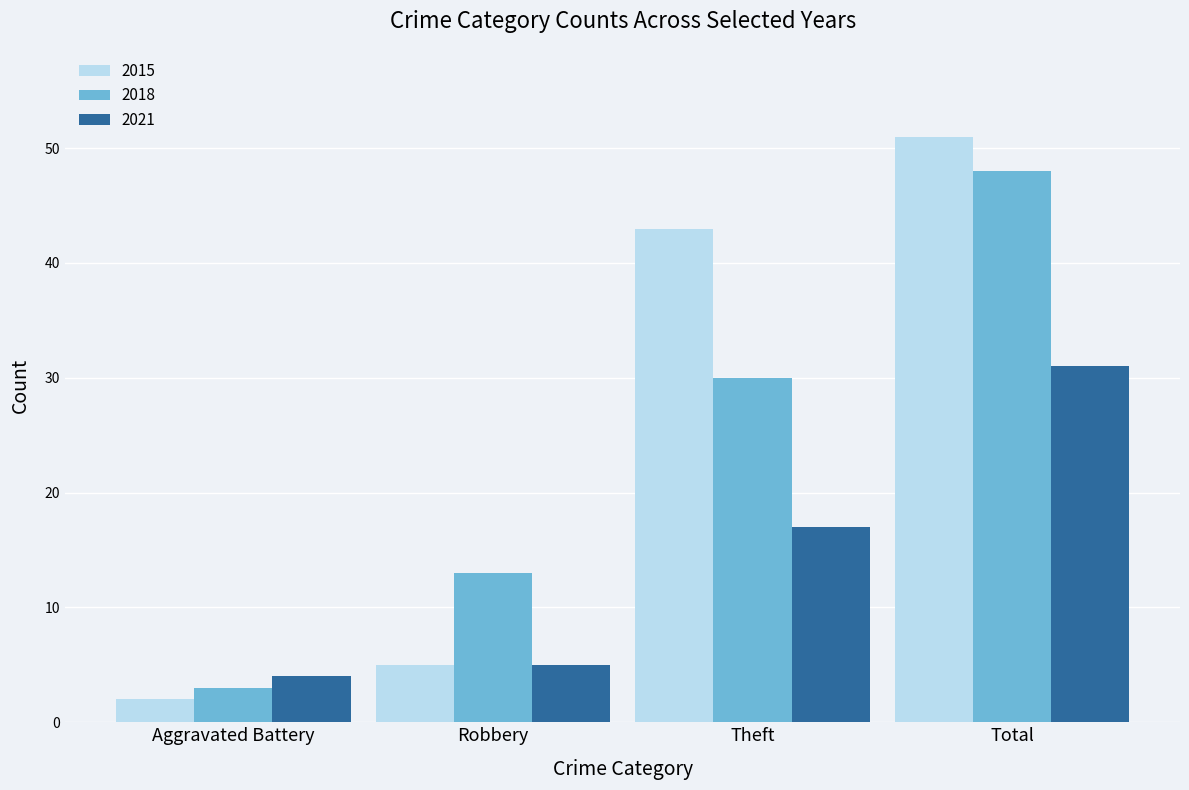

Rank the categories by 2021 value from highest to lowest.

Total, Theft, Robbery, Aggravated Battery